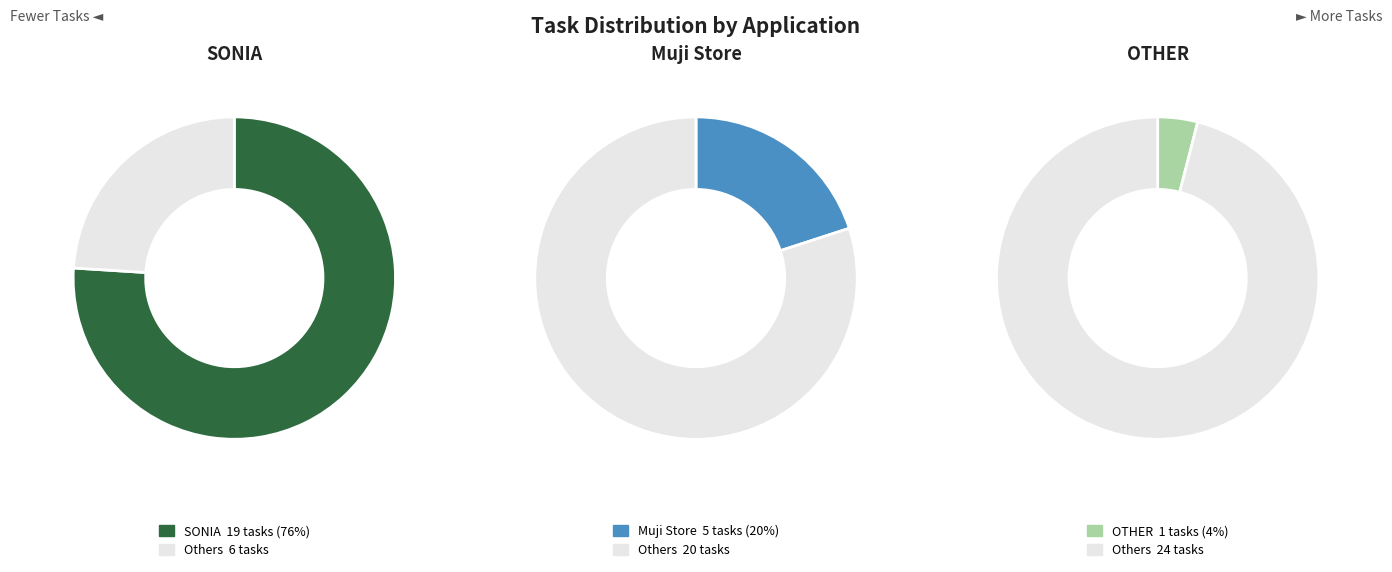

To the nearest percent, what is the average slice percentage?

33%